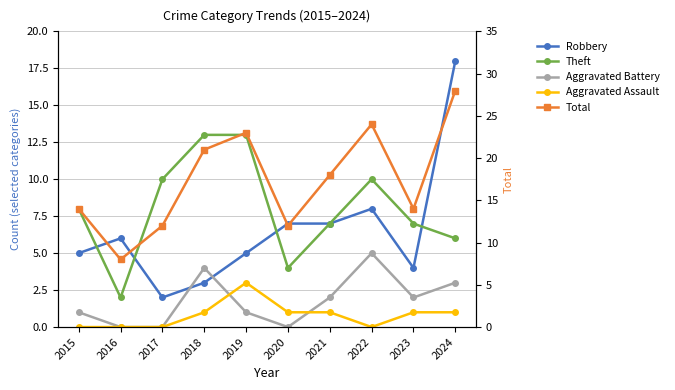

How many lines are shown in the chart?

5